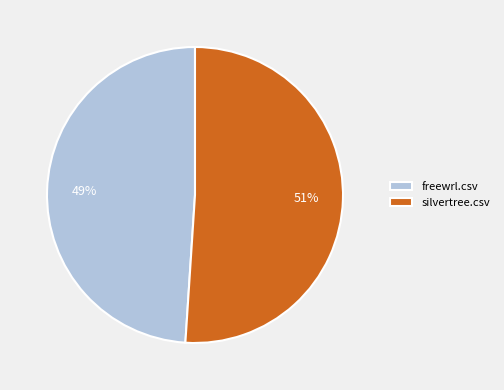

What percentage is the freewrl.csv slice, to the nearest percent?

49%